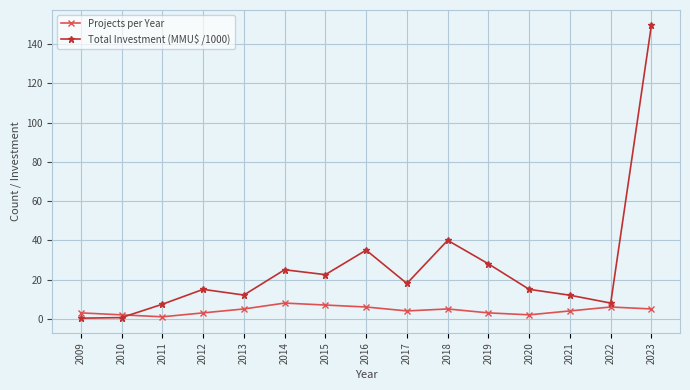

True or false: Projects per Year has a value of 7.0 at 2015.

True